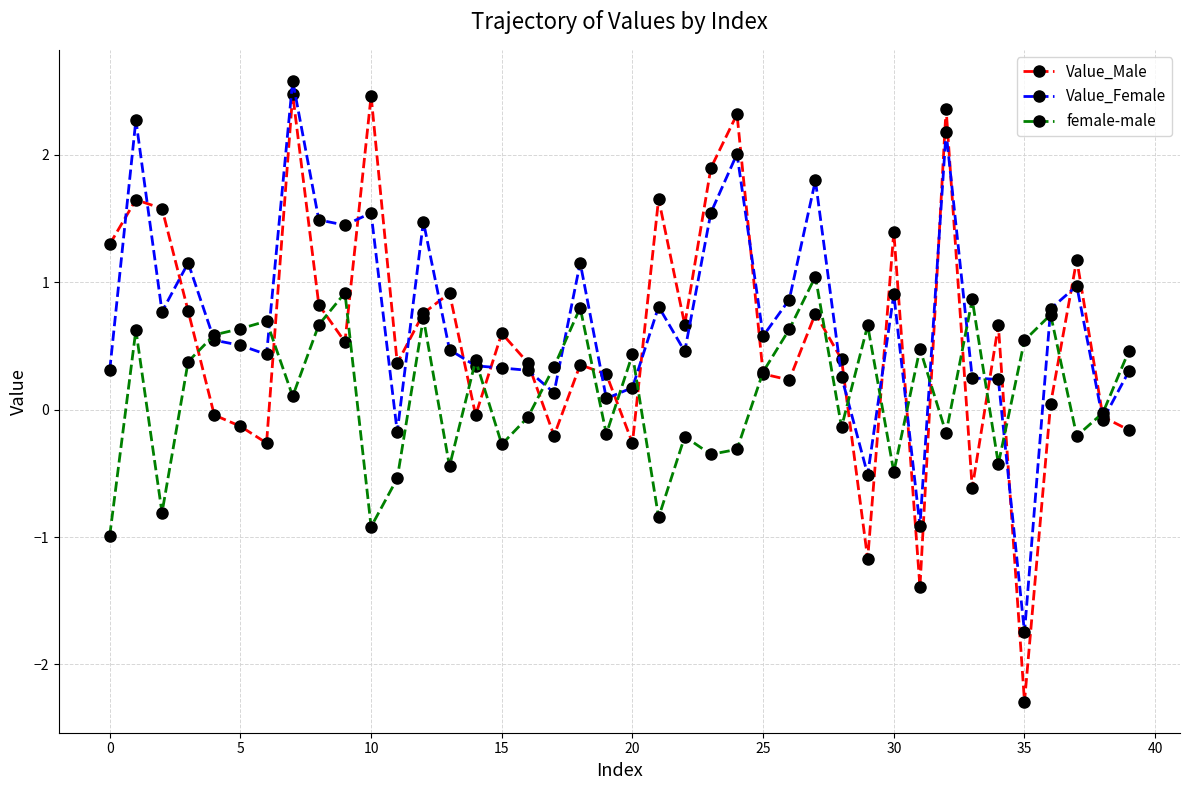

What is the highest value of the female-male series?

1.0